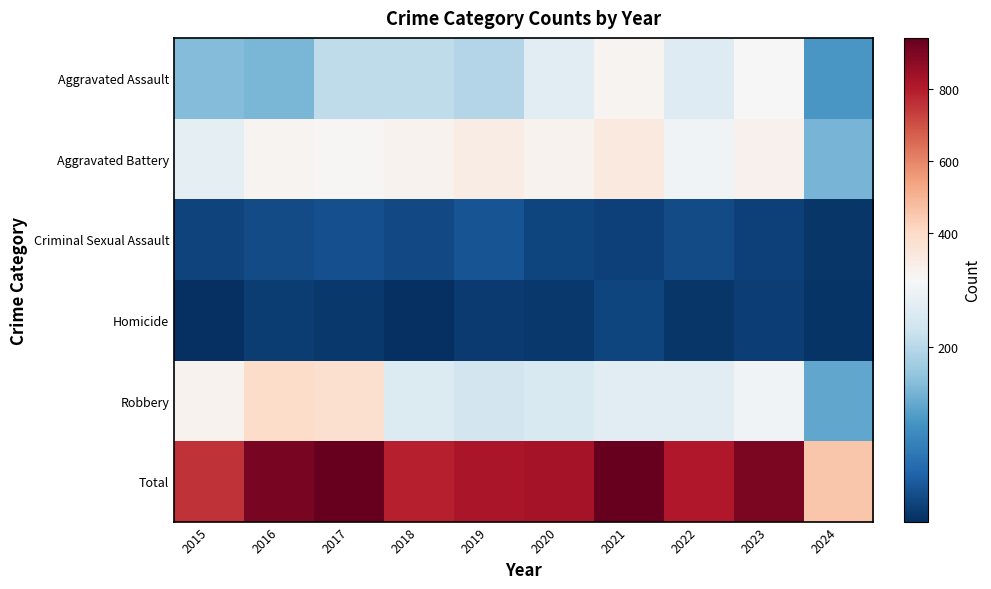

What is the total value across all series at 2024?

912